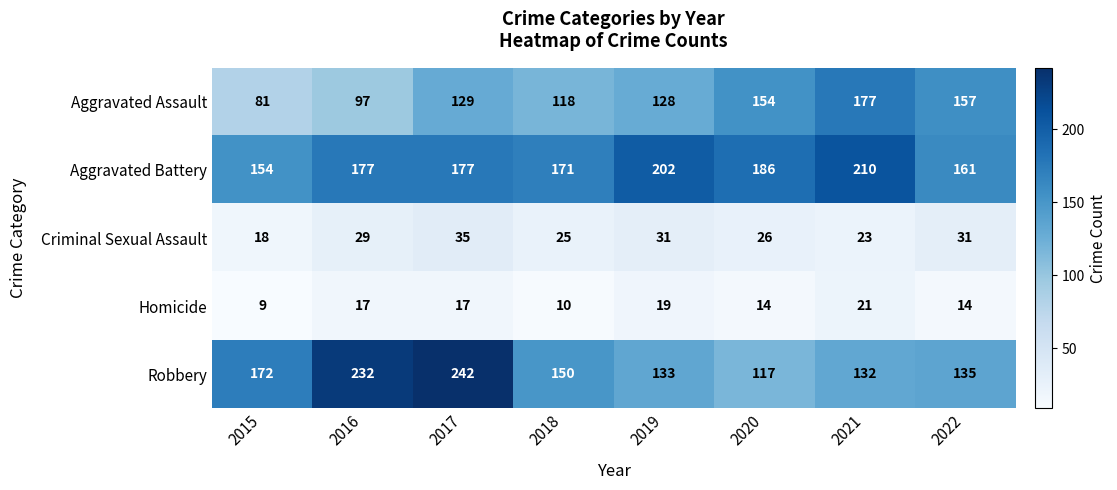

Is it true that Homicide equals 26 at 2019?

False